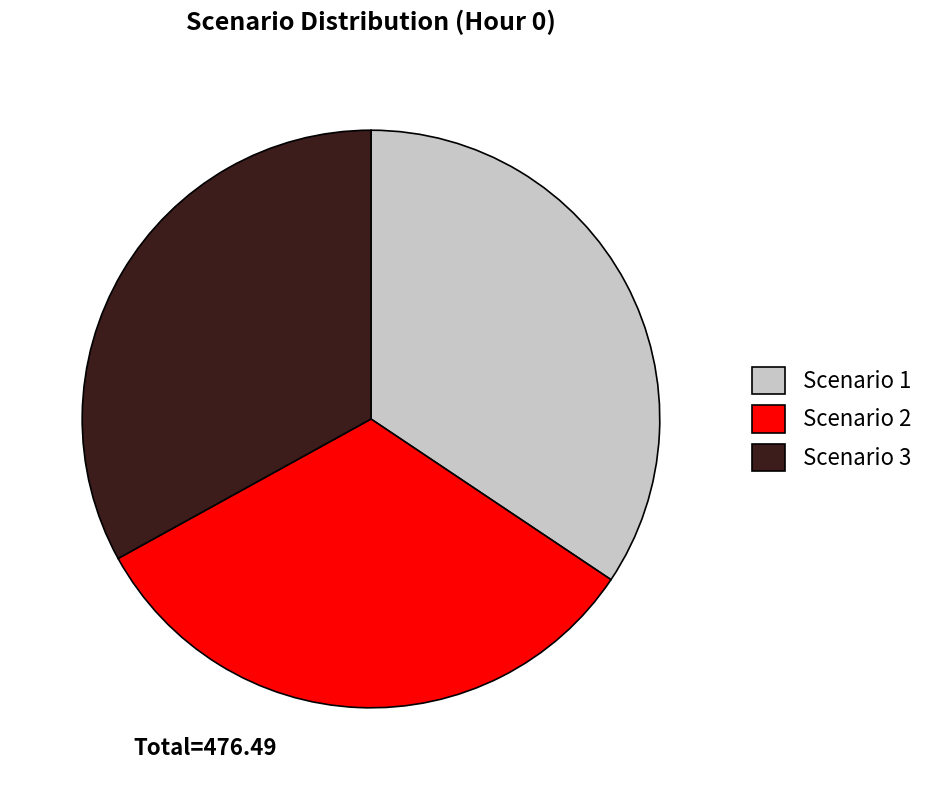

Is the sum of Scenario 1 and Scenario 2 greater than half?

Yes